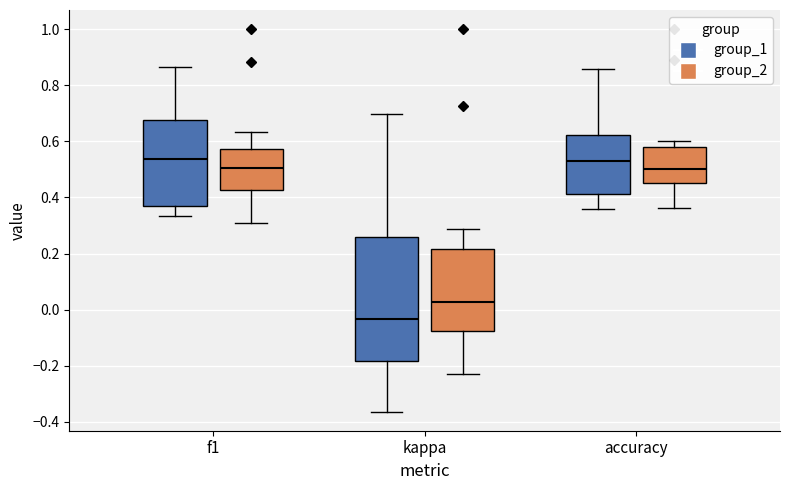

Which box is the tallest, from its lower edge to its upper edge?

kappa (group_1)